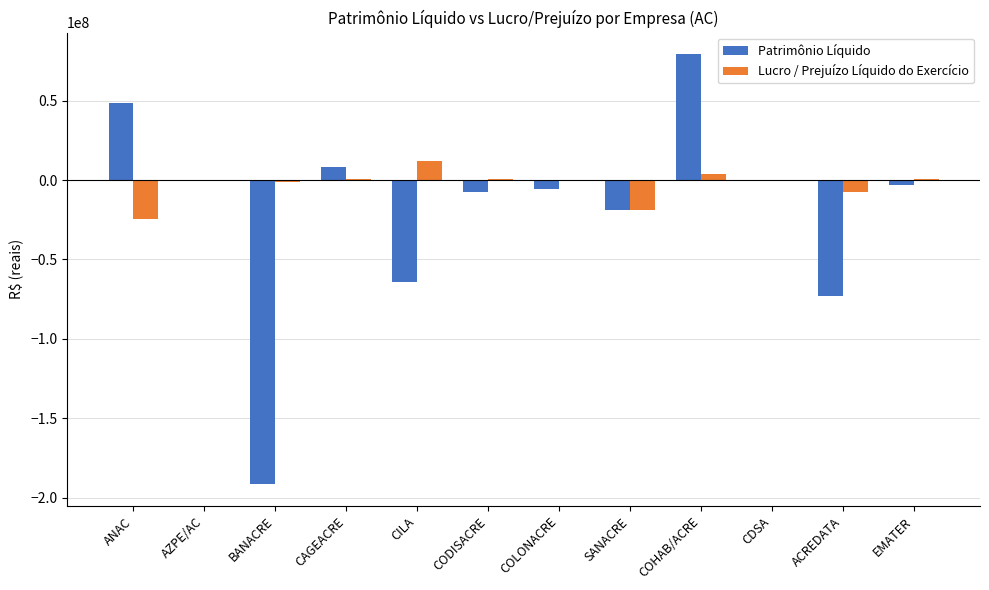

Which category has the highest value across all series?

COHAB/ACRE